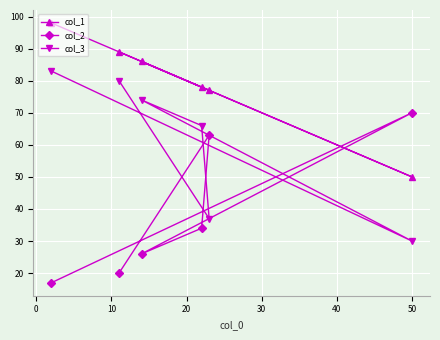

Rank the series by their average value, from highest to lowest.

col_1, col_3, col_2